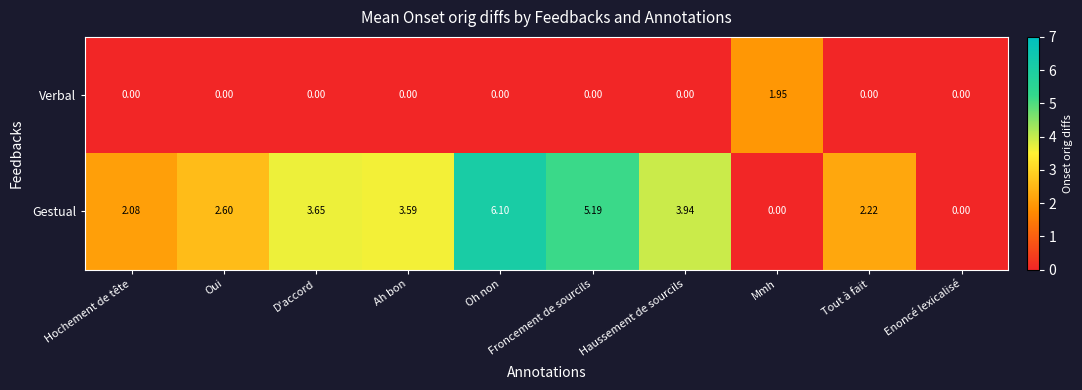

Which series has the widest spread of values?

Gestual